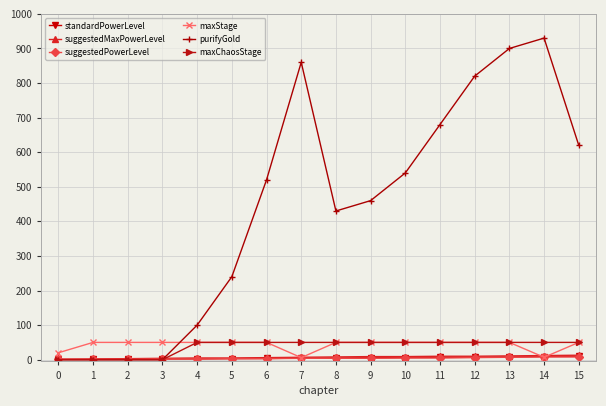

Which series changed the most between 3 and 10?

purifyGold